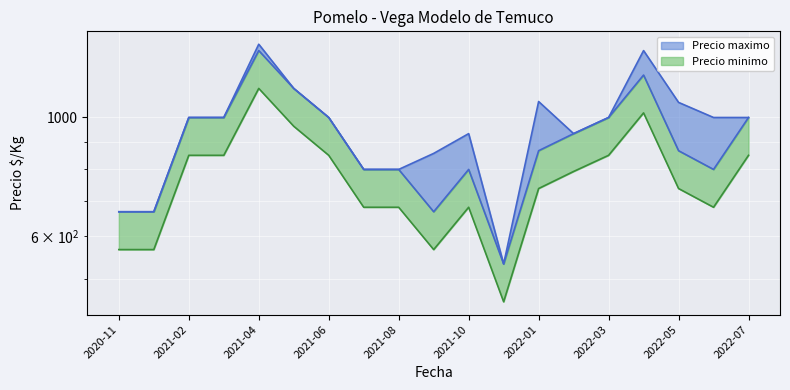

What is the label of the 6th point from the right?

2022-02